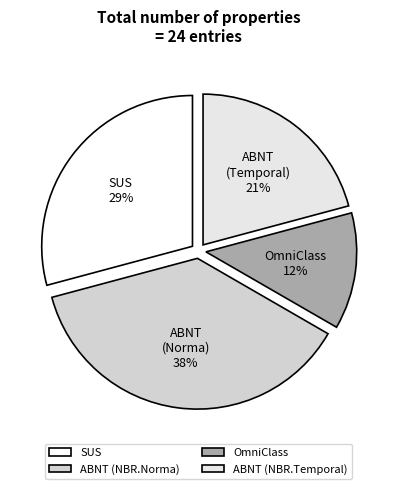

What is the largest slice in the pie chart?

ABNT (NBR.Norma)